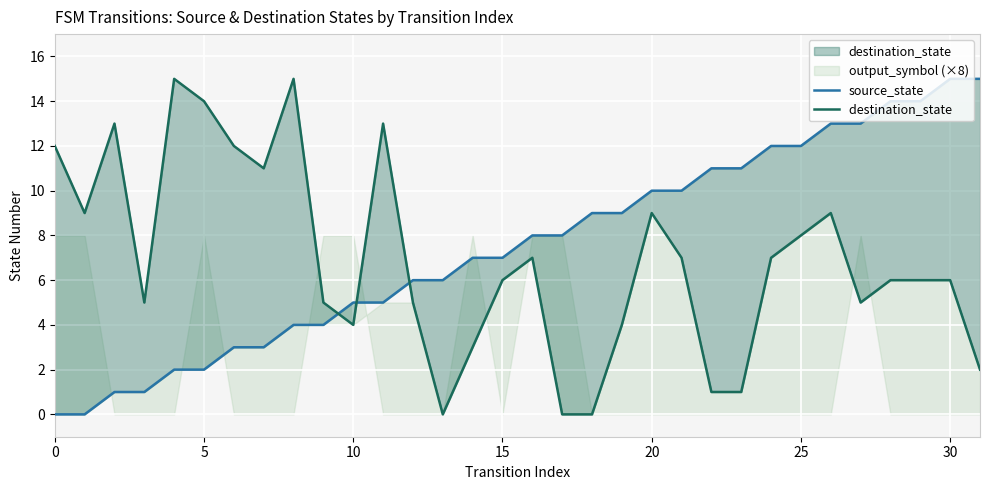

What is the difference between the highest and lowest values at 30?

9